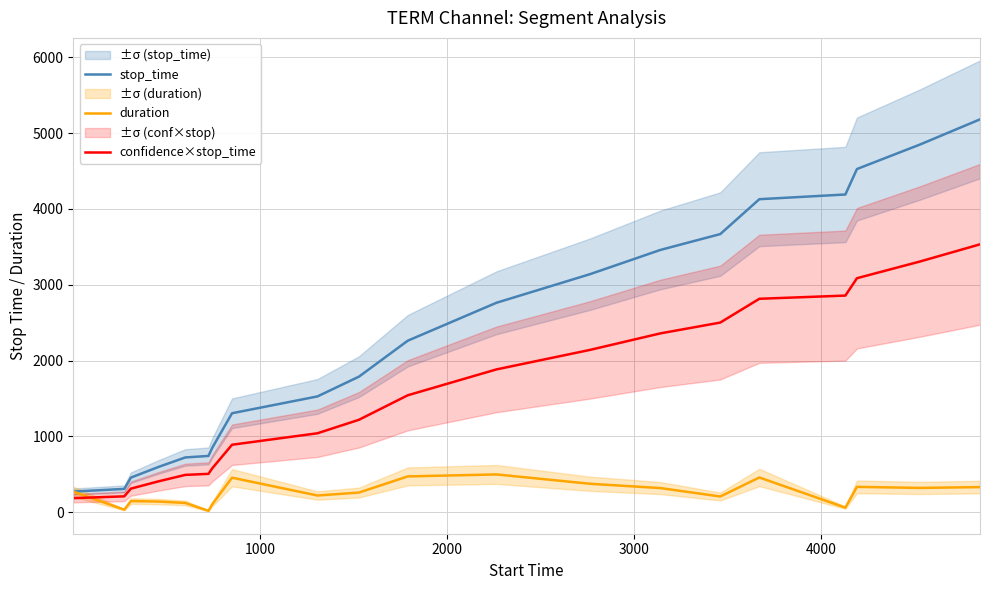

True or false: stop_time and confidence×stop_time intersect in this chart.

False